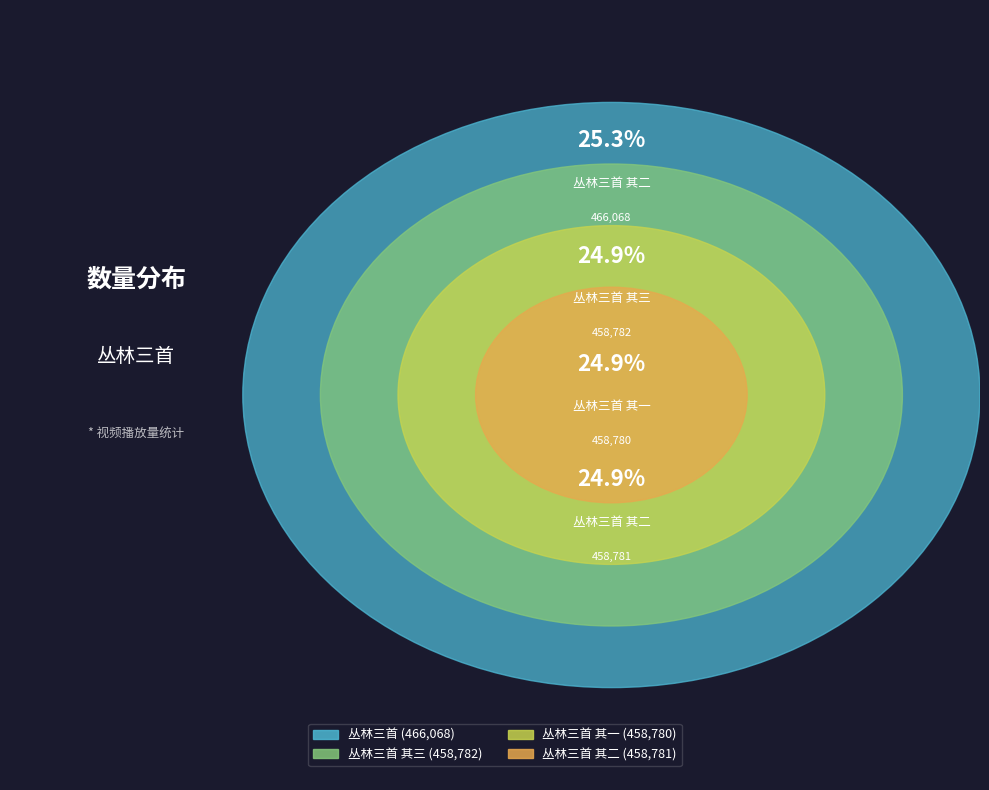

Is there a majority slice in this chart?

No